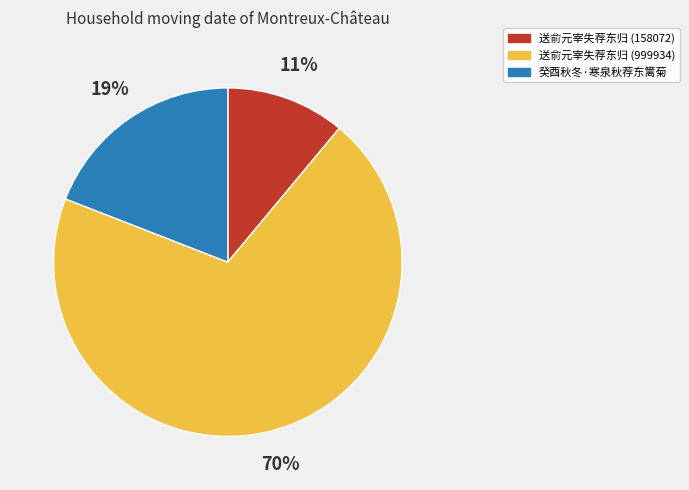

Which category has the biggest portion of the pie?

送俞元宰失荐东归 (999934)